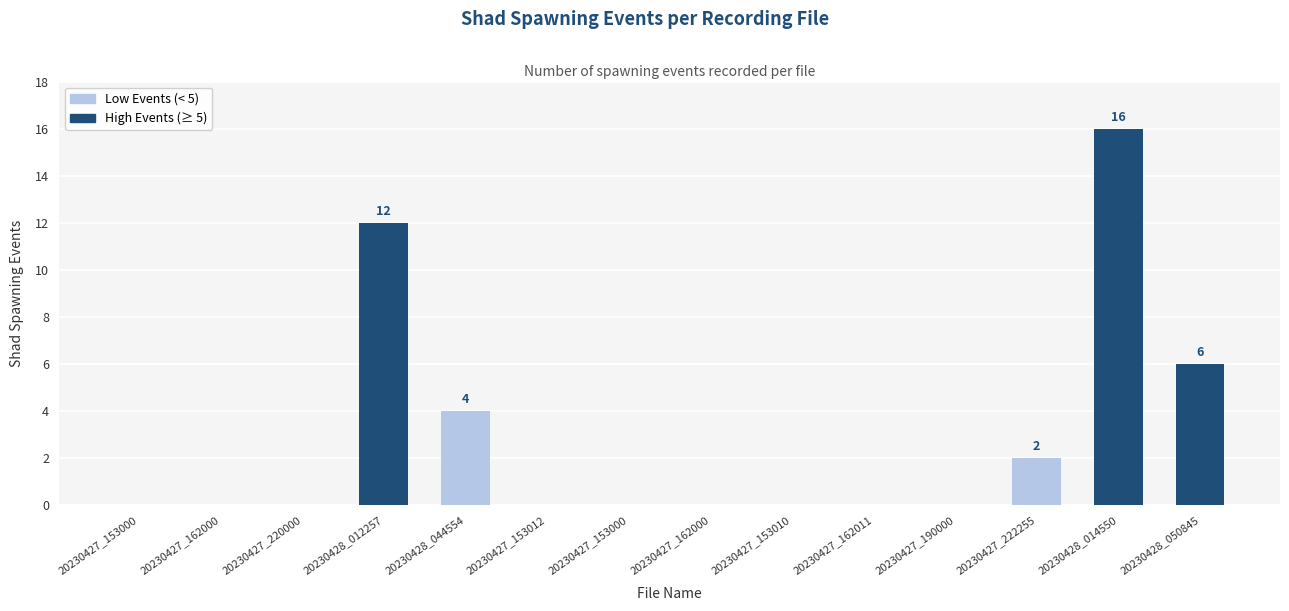

Rank the categories by value from highest to lowest.

20230428_014550, 20230428_012257, 20230428_050845, 20230428_044554, 20230427_222255, 20230427_153000, 20230427_162000, 20230427_220000, 20230427_153012, 20230427_153000, 20230427_162000, 20230427_153010, 20230427_162011, 20230427_190000